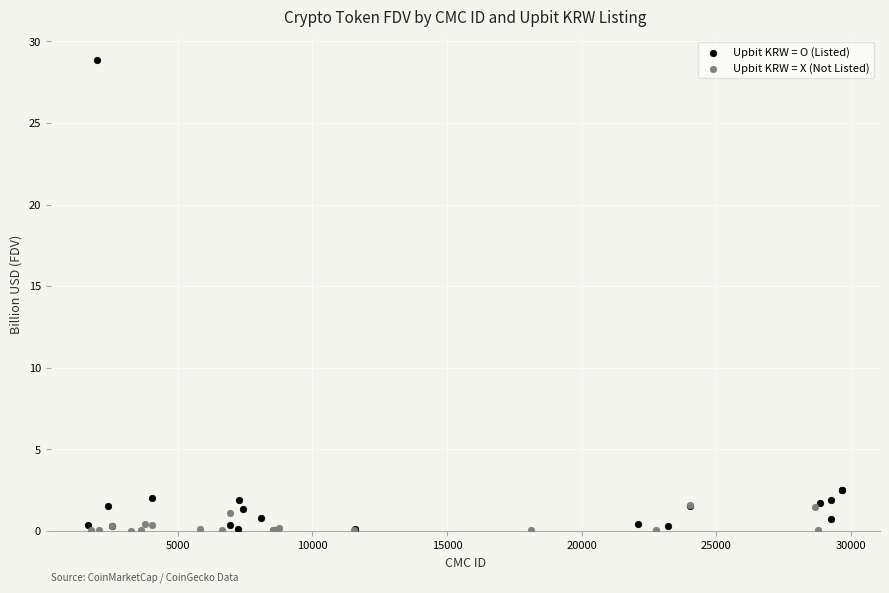

Which series reaches the maximum Y coordinate?

Upbit KRW = O (Listed)